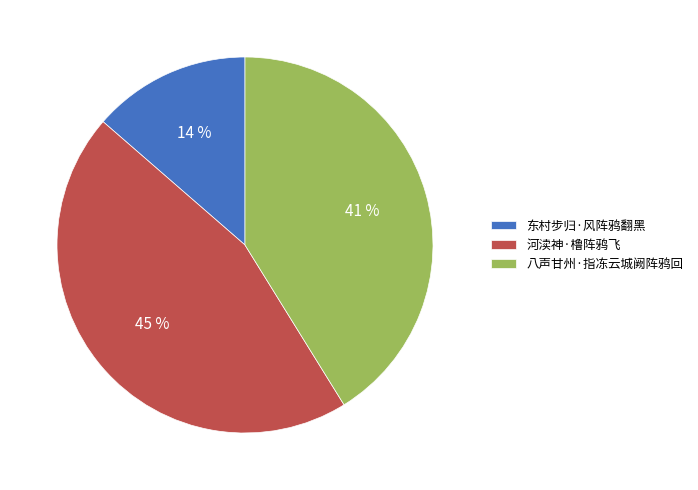

Is there any slice that represents more than half of the pie?

No